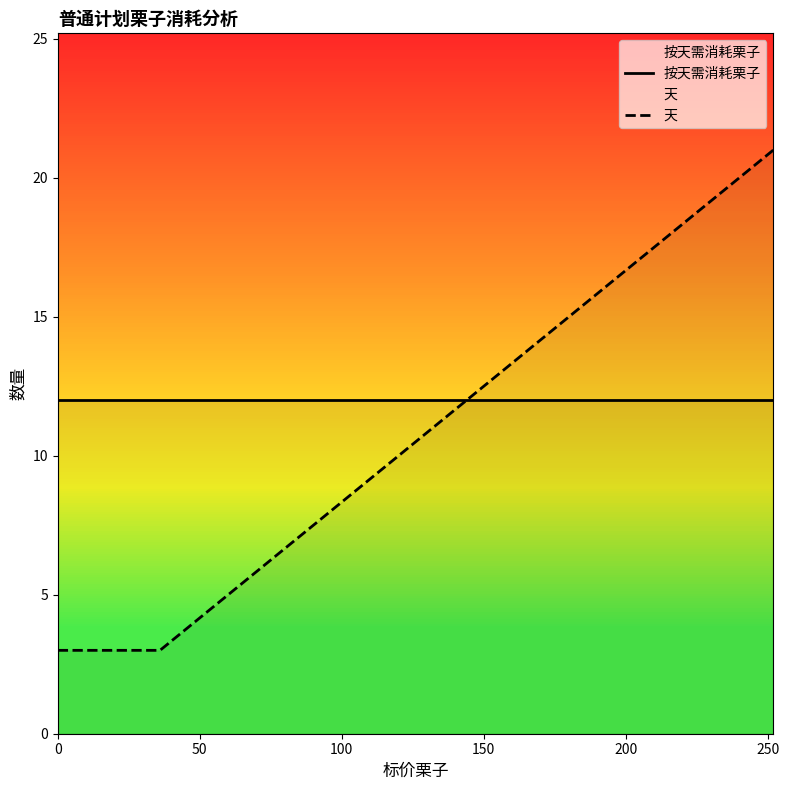

Reading right to left, list all the values displayed in this chart.

按天需消耗栗子: 12	12	12	12	12	12	12	12	12	12	12
天: 21	19	17	15	13	11	9	7	5	3	3